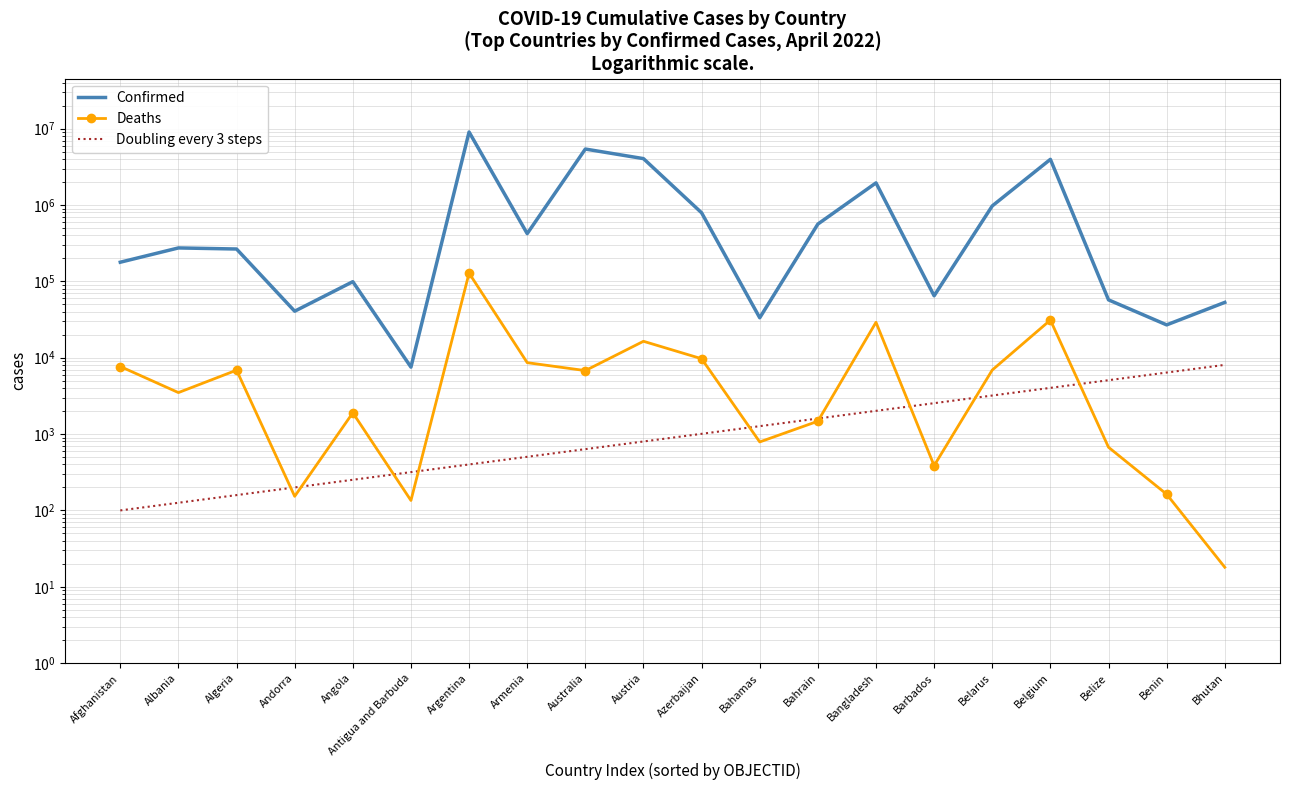

Which has a higher value, Bhutan or Argentina?

Argentina